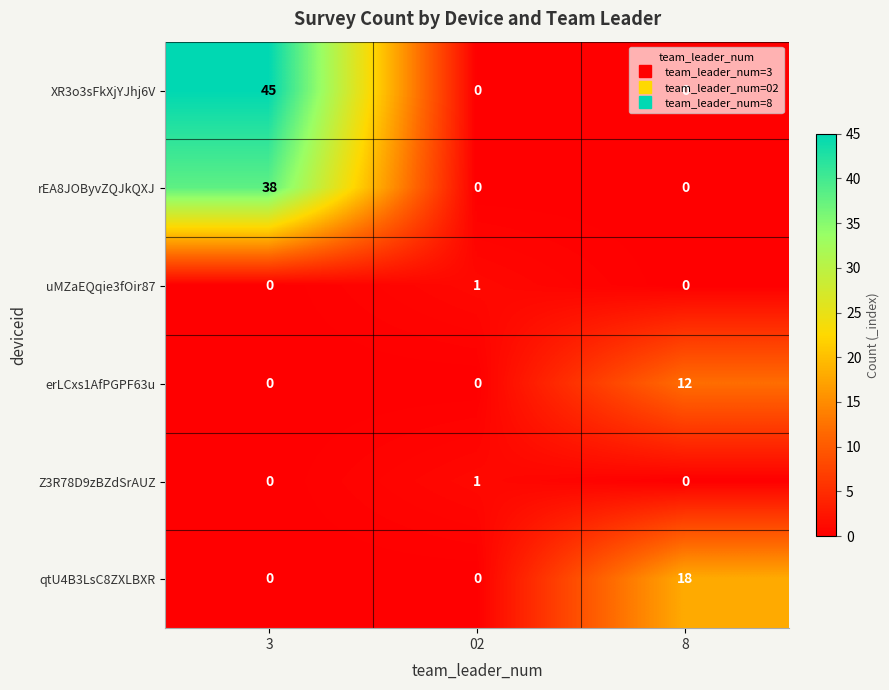

What is the spread (max minus min) of values at 8?

18